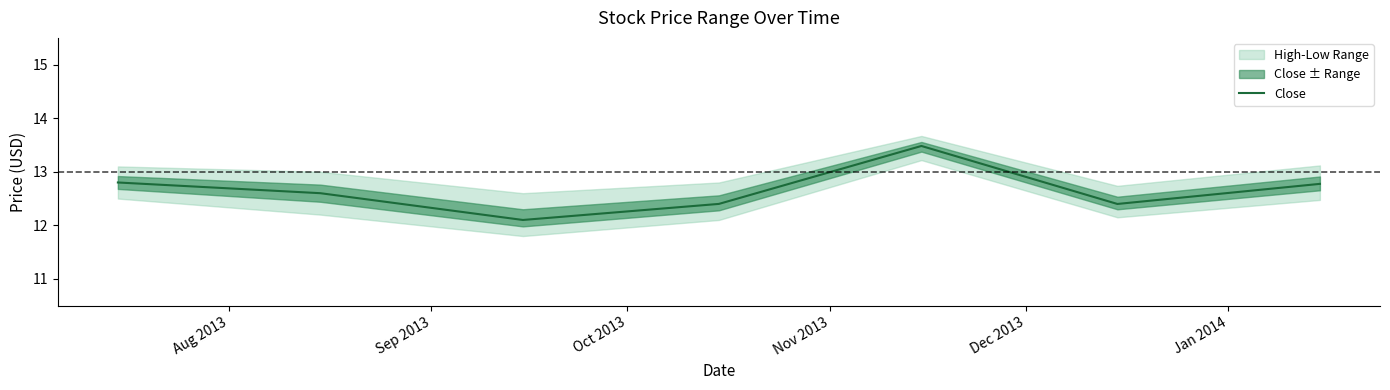

What is the highest value of the Close series?

13.5